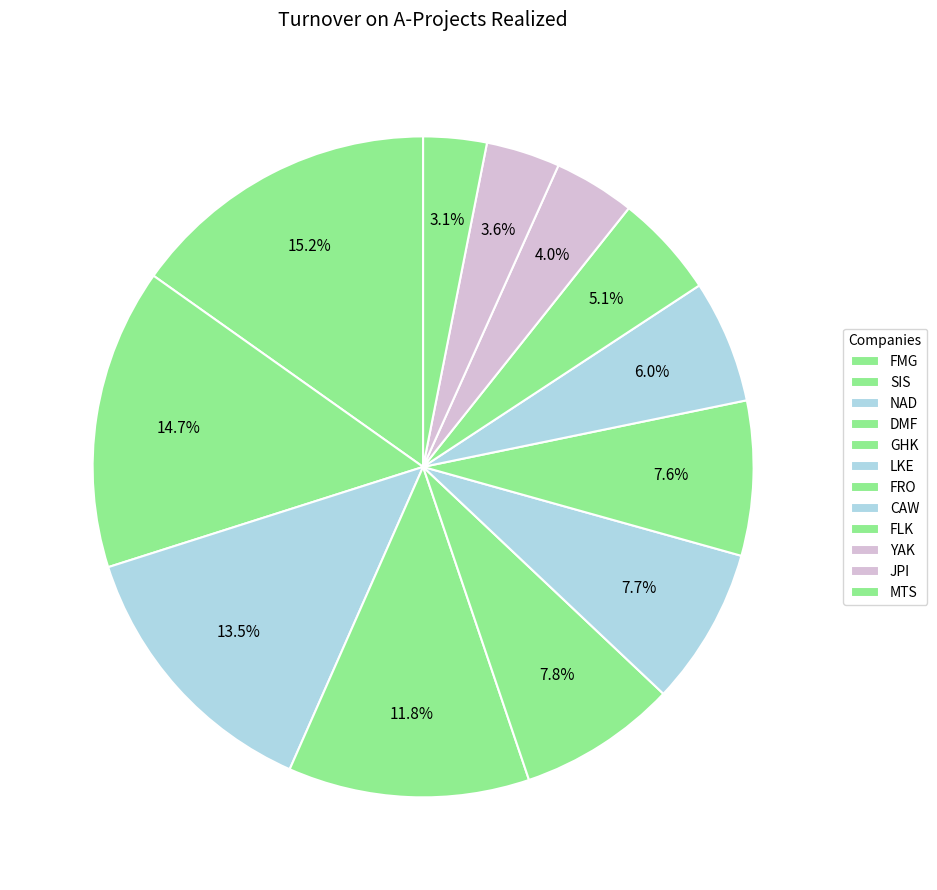

Is it true that CAW is 18% of the pie?

False